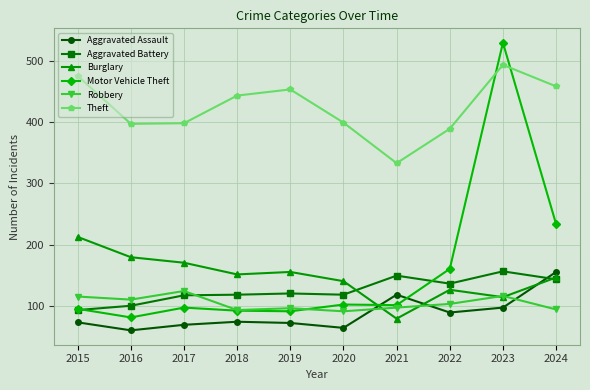

How many lines are shown in the chart?

6